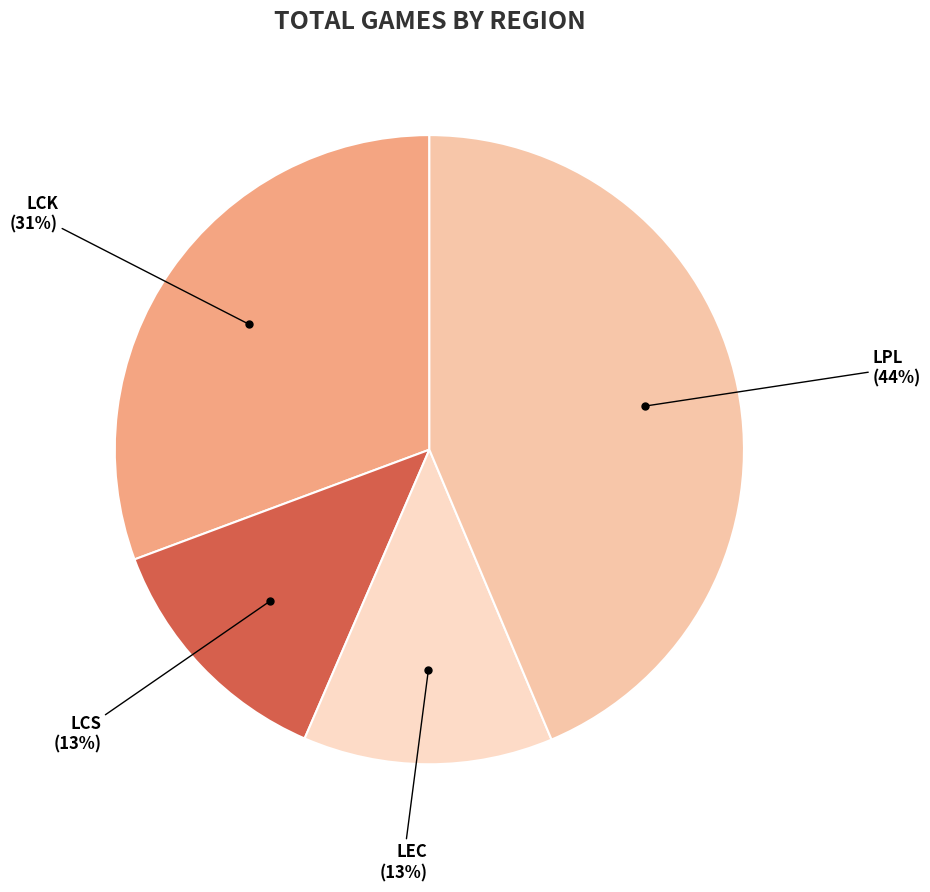

Combined, do LPL and LCK account for over 50%?

Yes